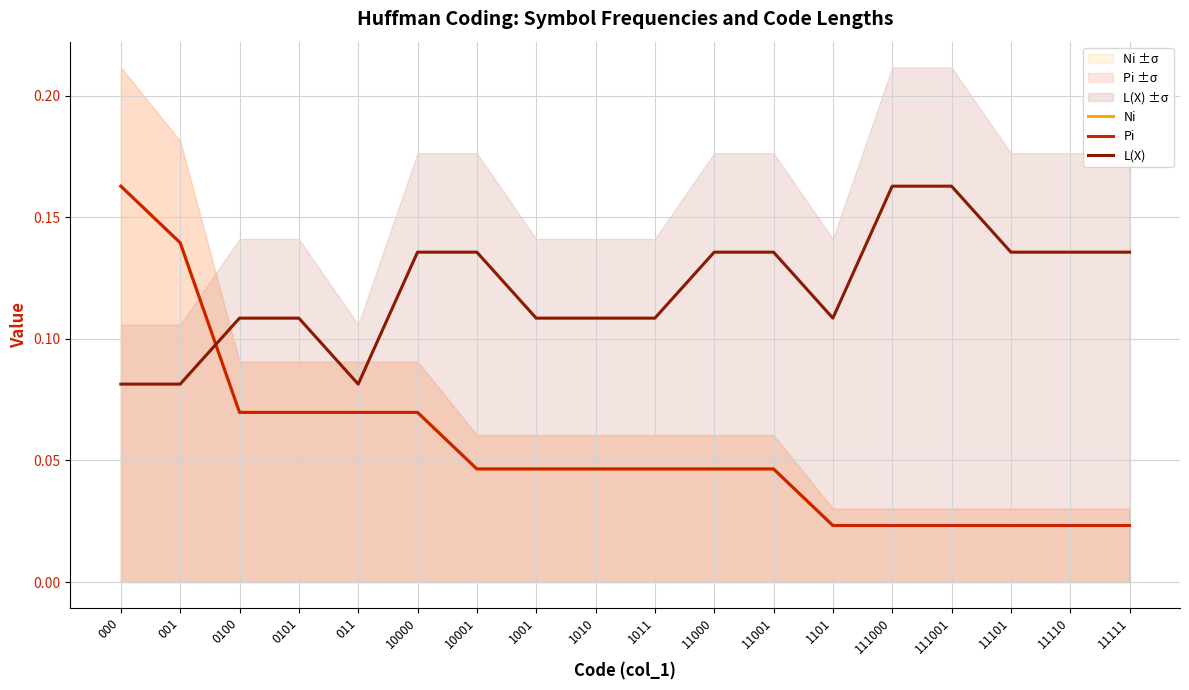

Which label corresponds to the largest value in the chart?

000